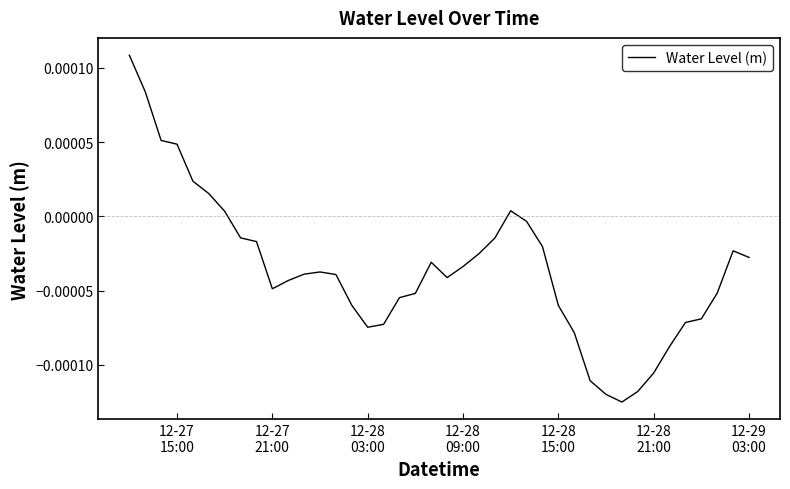

How many categories are shown in the chart?

40